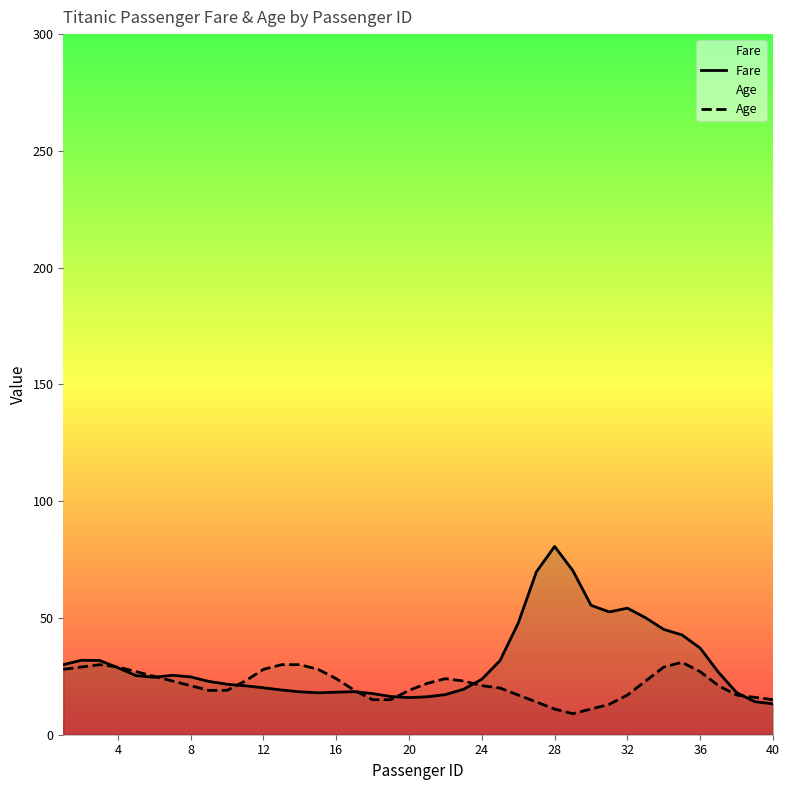

List the series in order of their peak value, highest first.

Fare, Age